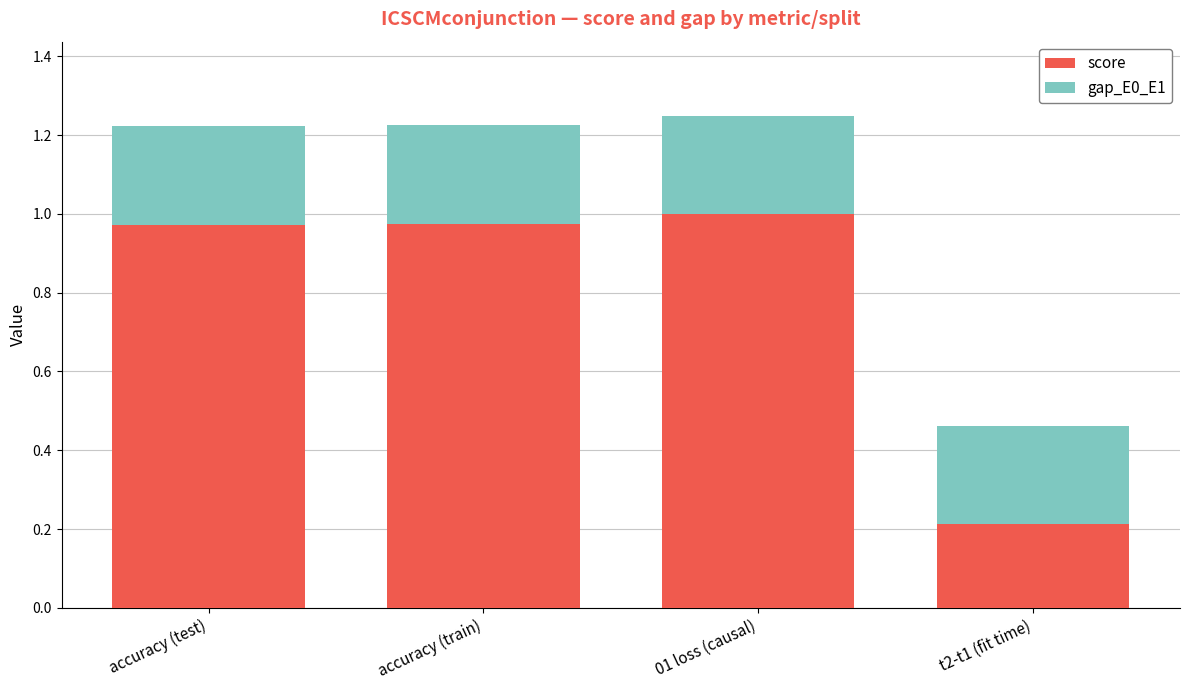

The score series shows 1.0 at accuracy (train). True or false?

True